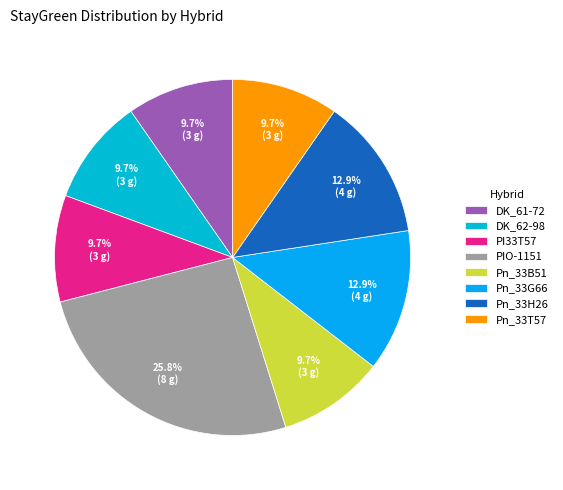

How many segments does this pie chart have?

8